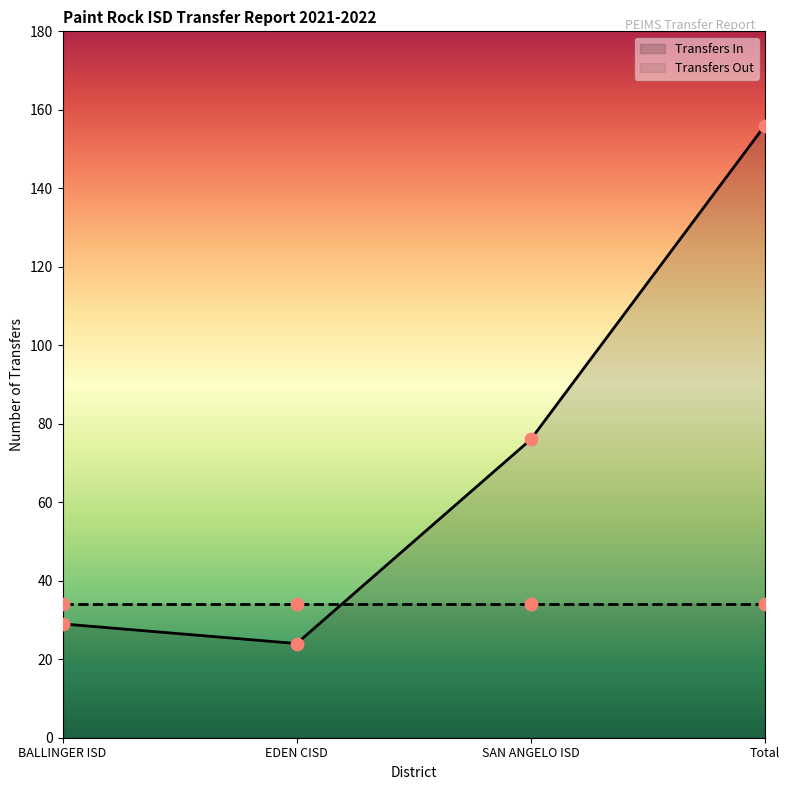

What is the ratio of the value at SAN ANGELO ISD to the value at EDEN CISD?

3.2